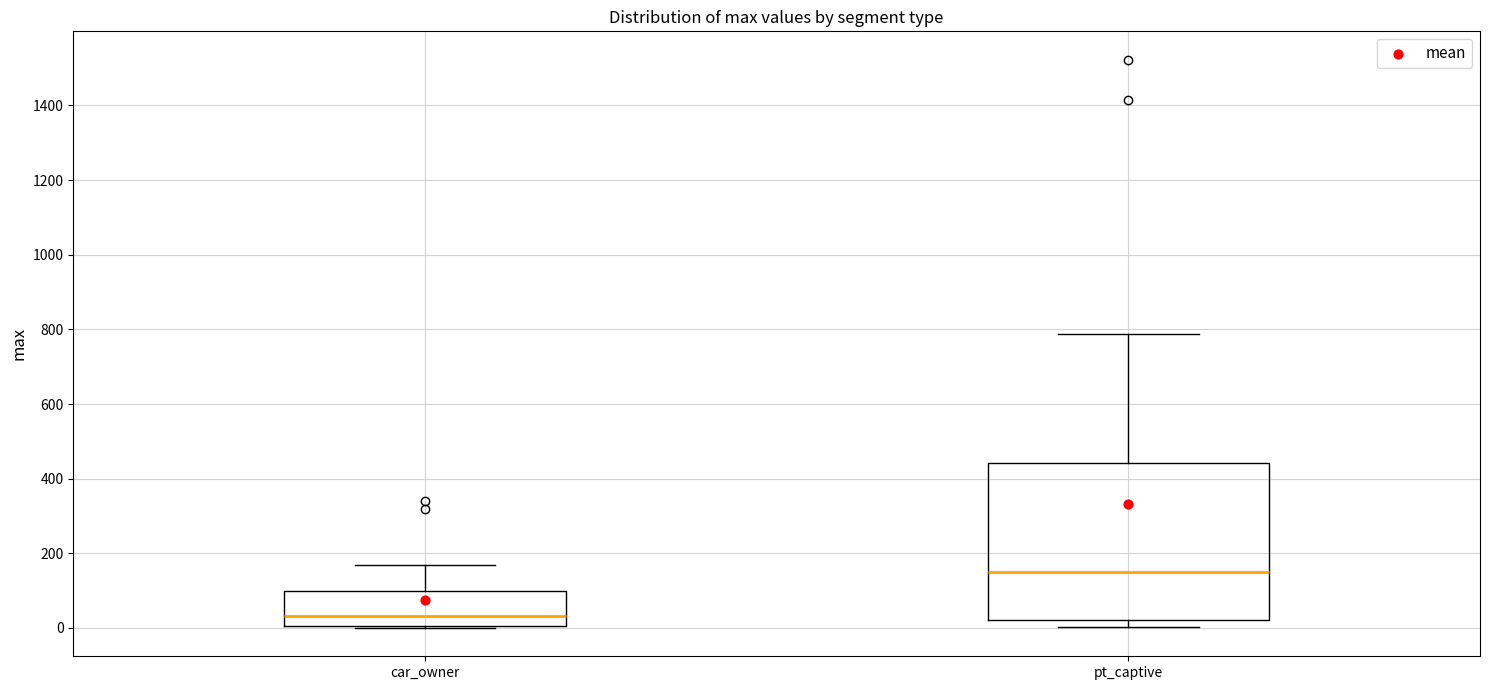

Comparing the boxes themselves (not the whiskers), which one is the tallest?

pt_captive